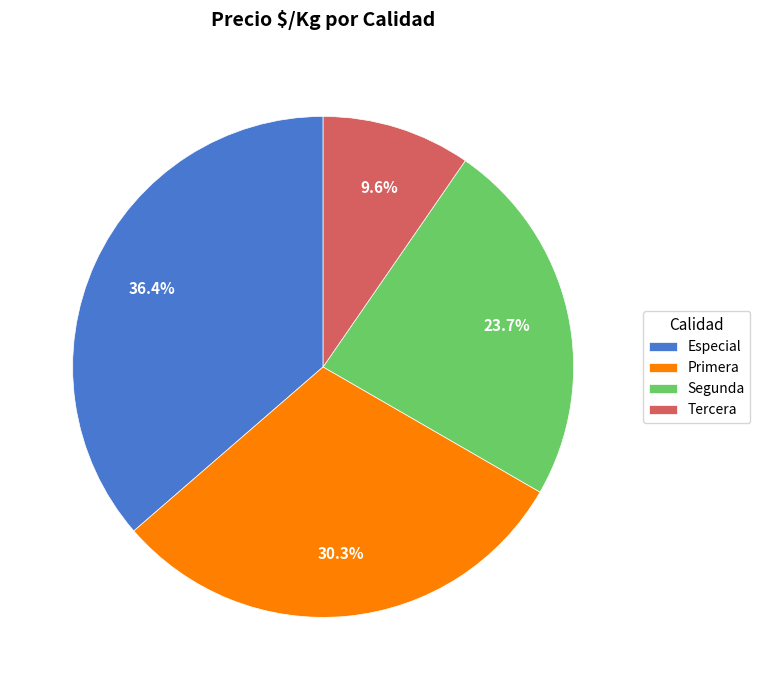

Which has a higher value, Primera or Segunda?

Primera